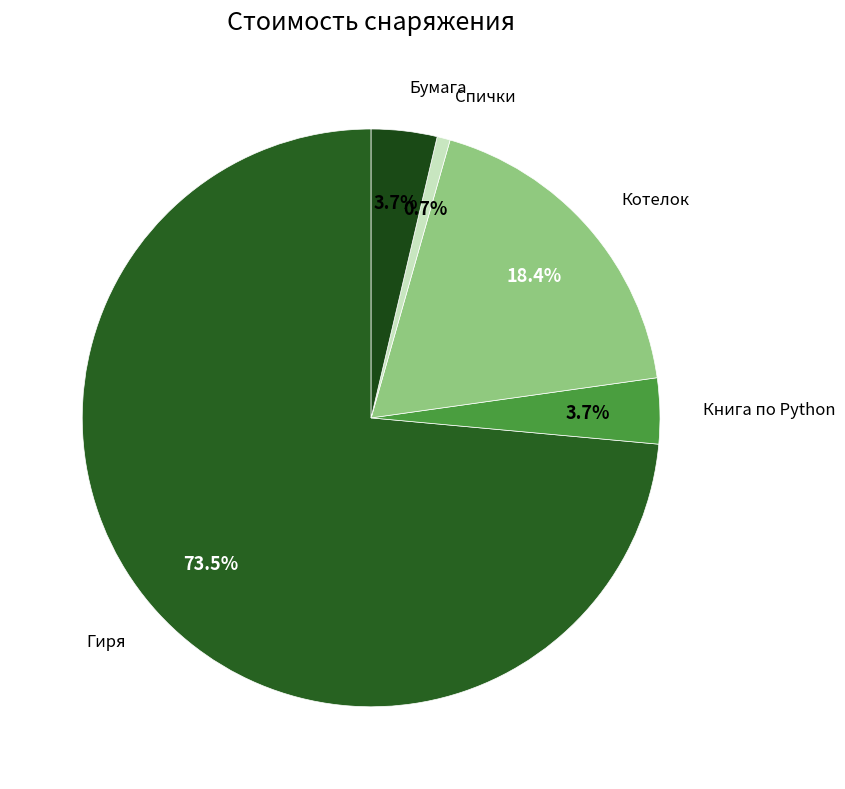

Count the number of slices in the pie.

5